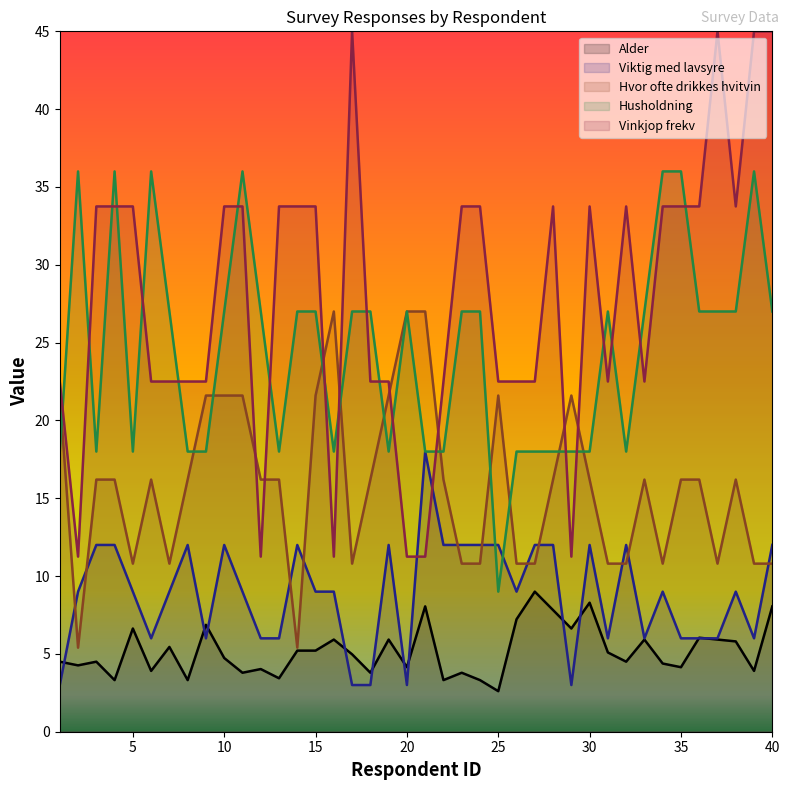

Which series has the widest spread of values?

Vinkjop frekv